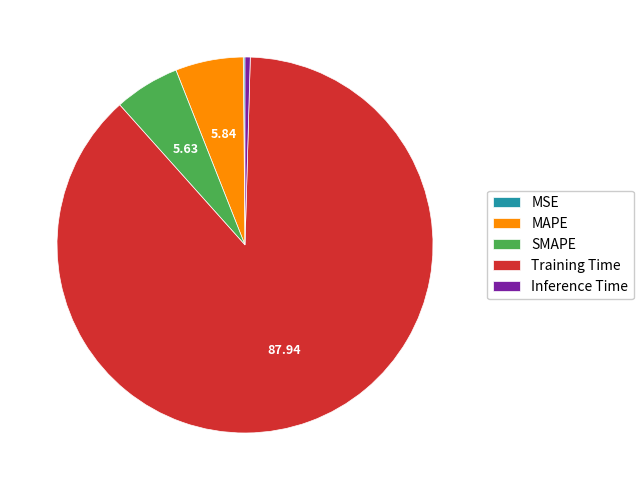

Does any single category account for the majority?

Yes